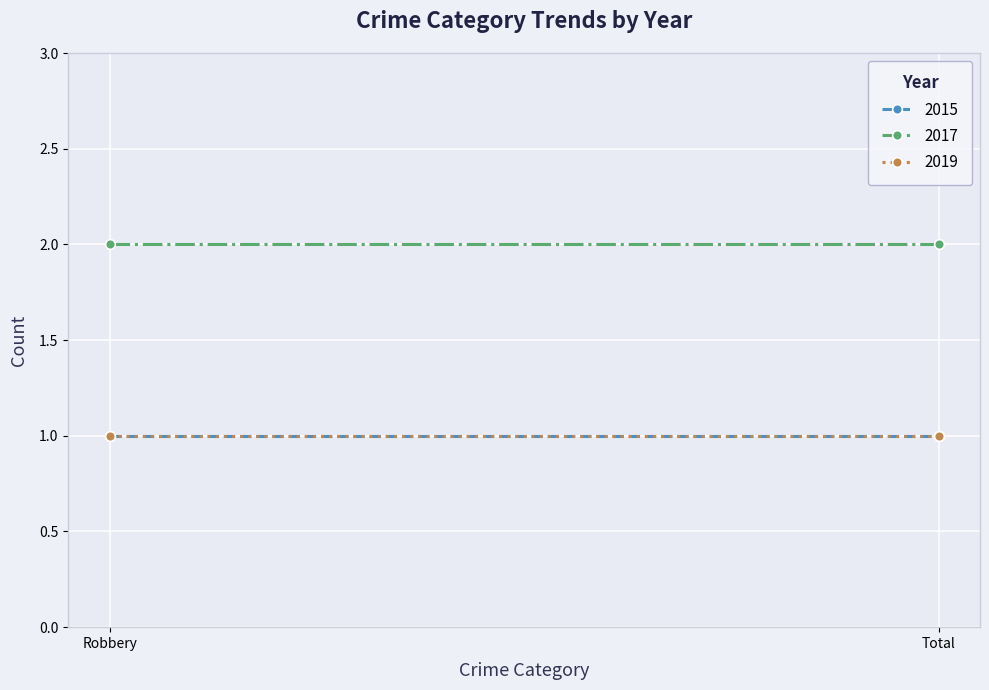

How many lines are shown in the chart?

3